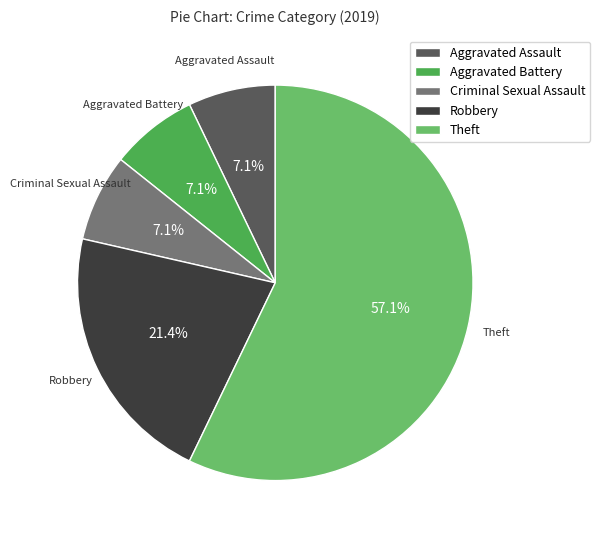

What is the largest slice in the pie chart?

Theft